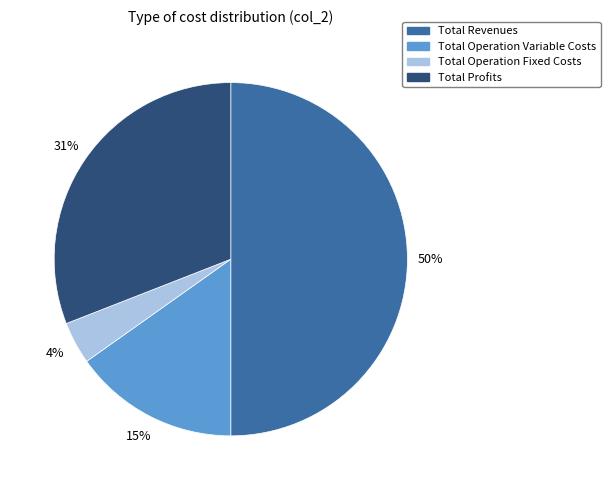

To the nearest percent, what is the average slice percentage?

25%